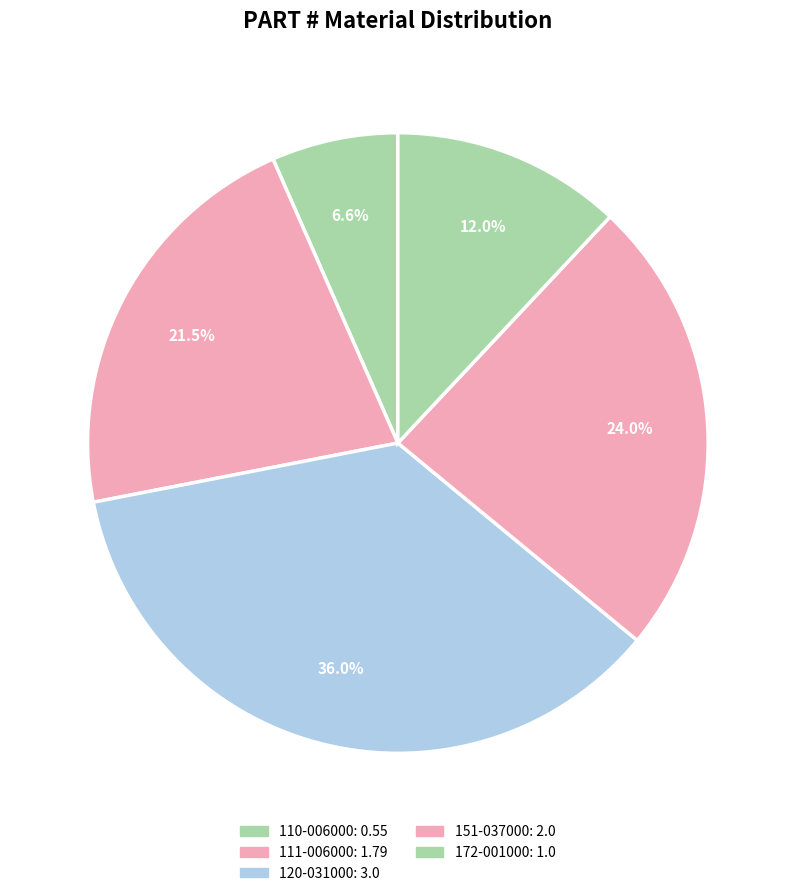

Count the number of slices in the pie.

5